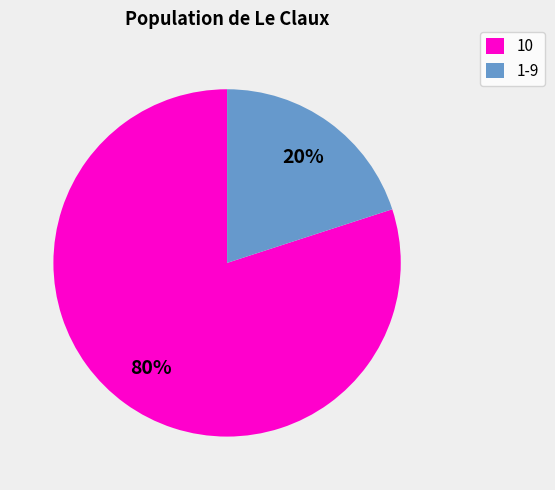

Rank the categories by value from lowest to highest.

1-9, 10